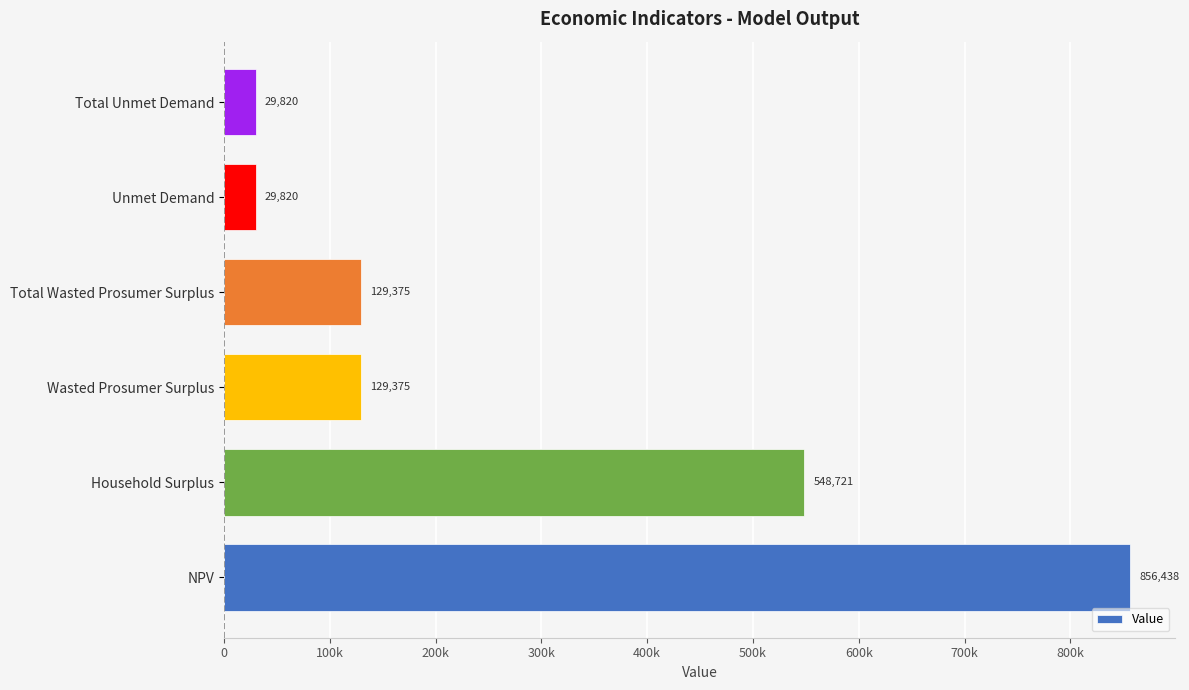

How many bars are there in total?

6